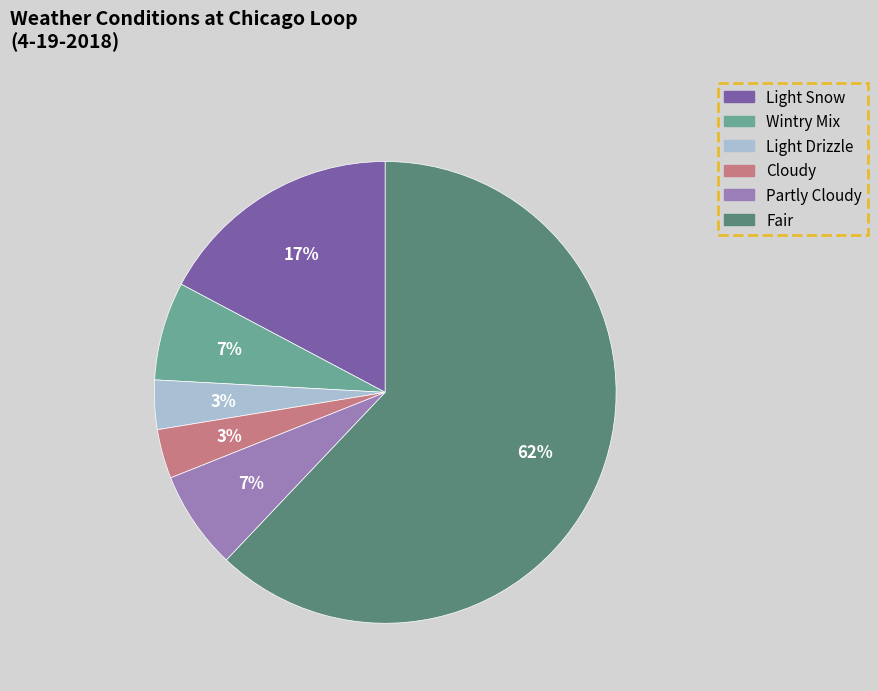

Does any single category account for the majority?

Yes